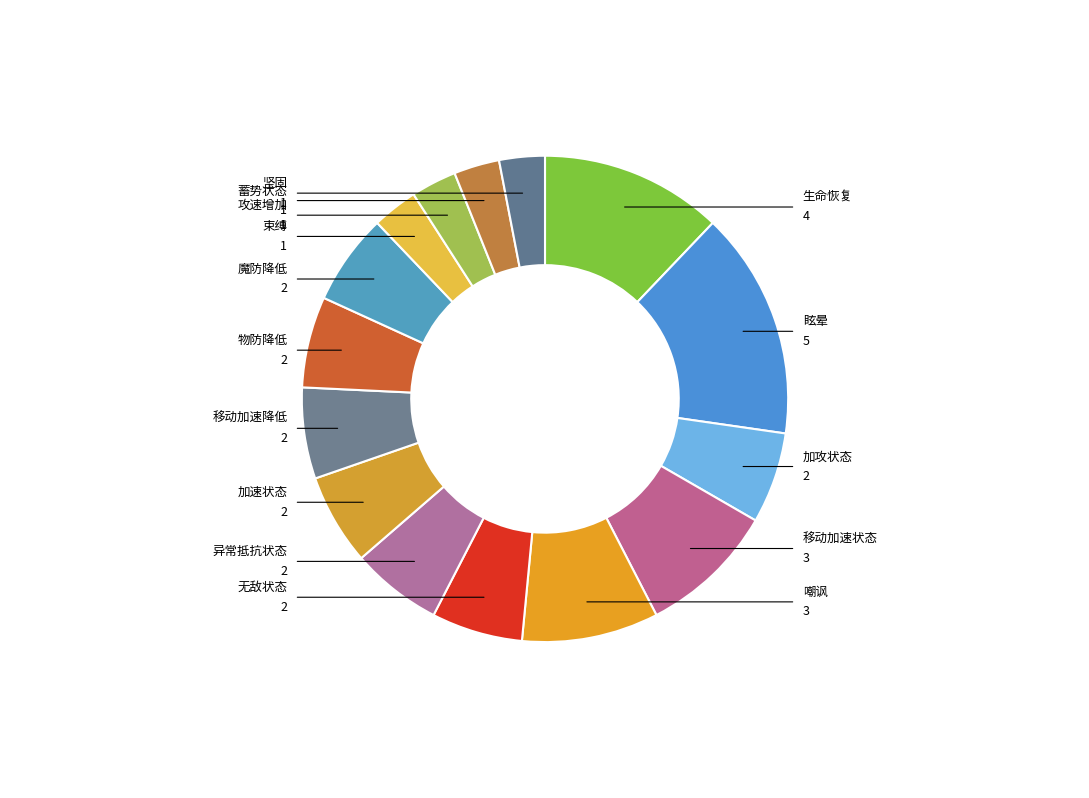

What is the largest slice in the pie chart?

眩晕